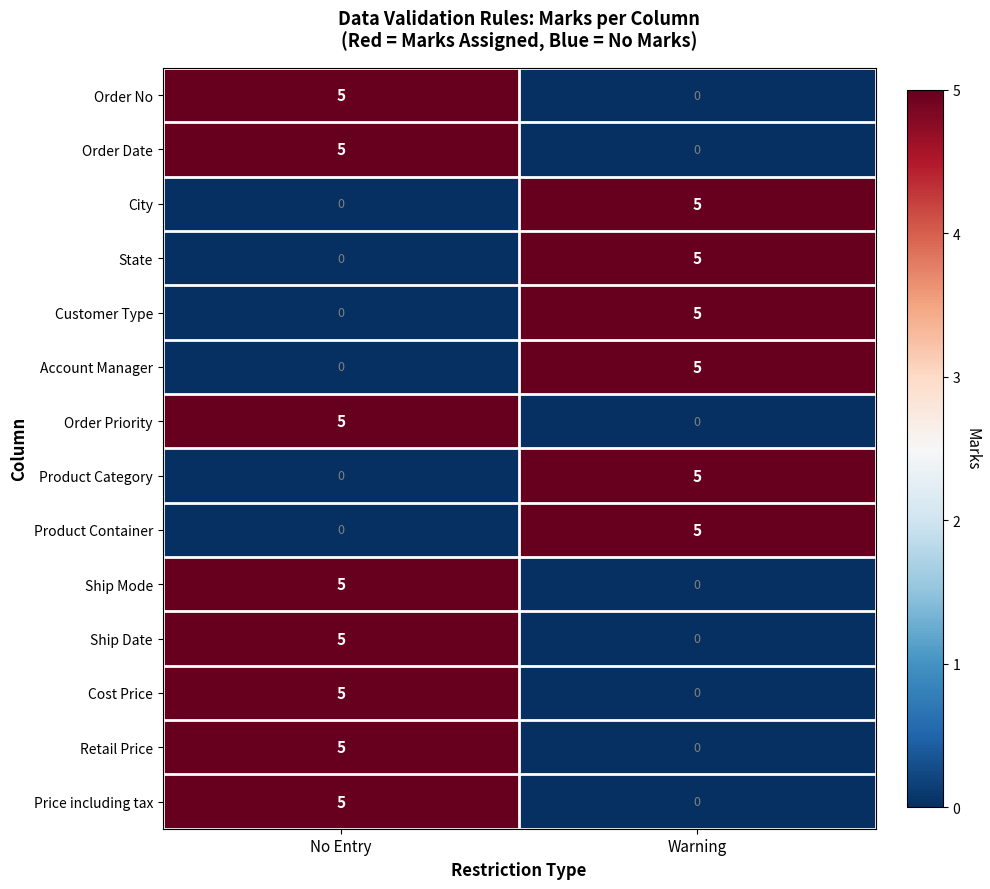

True or false: Price including tax has a value of 5 at No Entry.

True